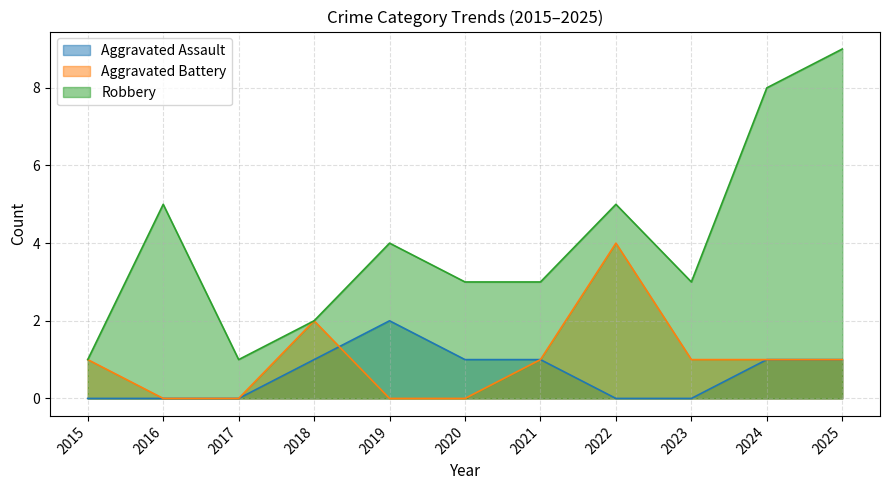

How many values in Aggravated Battery are above zero?

7